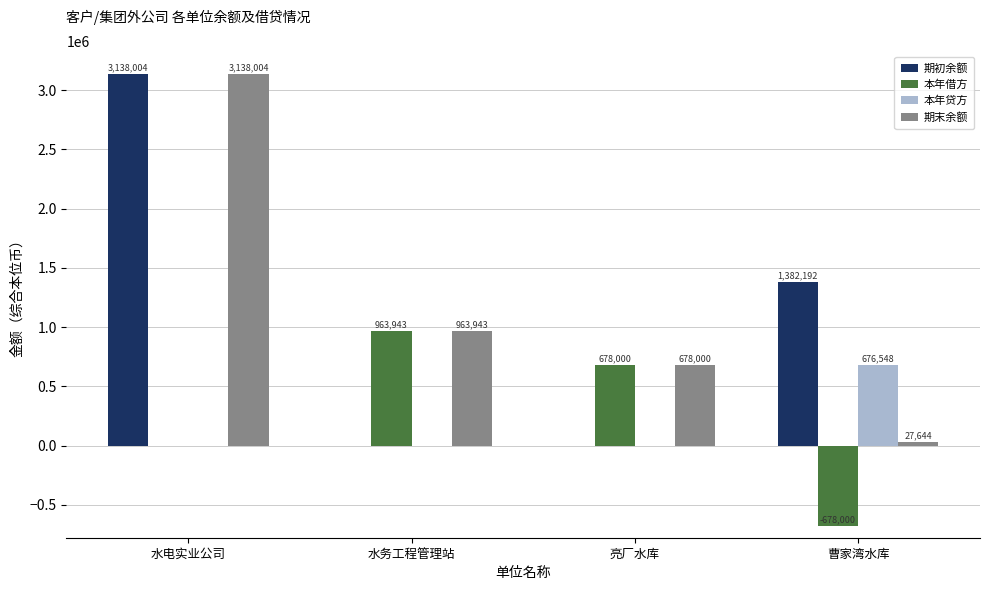

Are the bars grouped side by side (vs. stacked)?

Yes